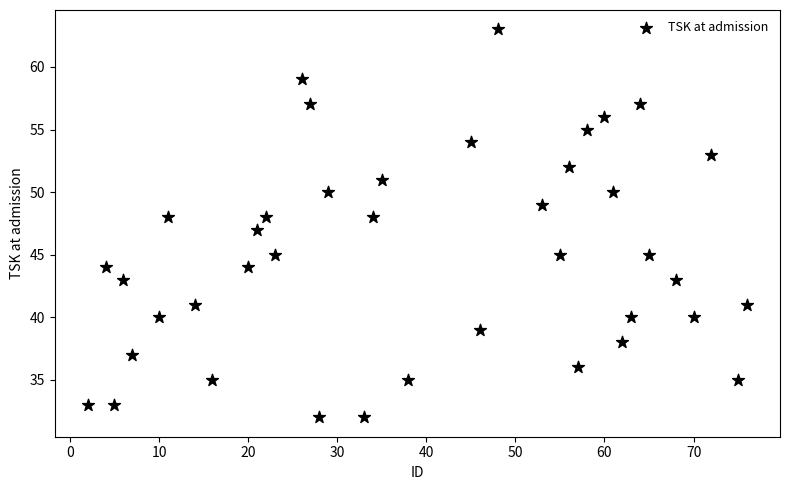

What is the range of Y values (max minus min)?

31